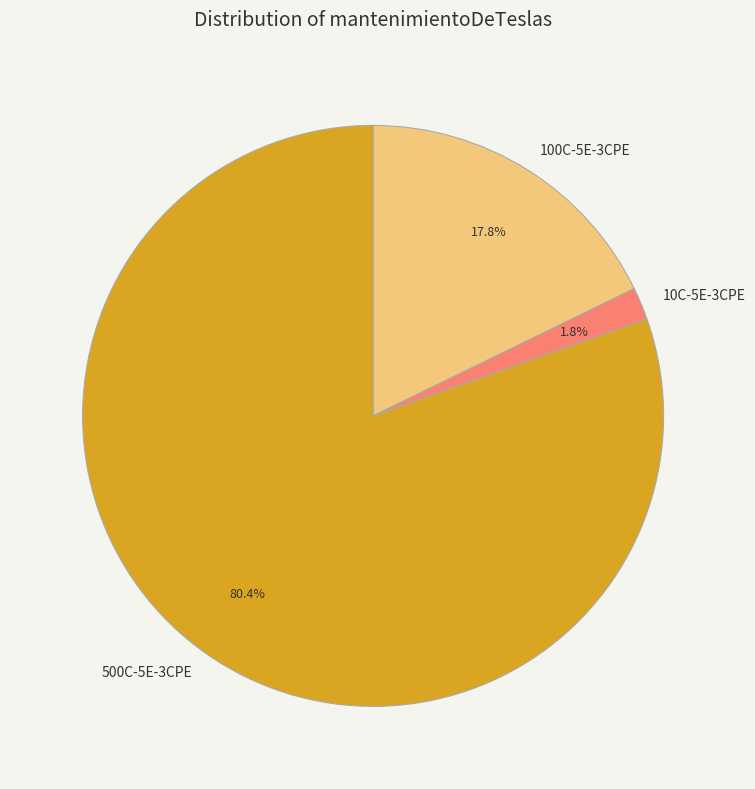

What is the majority slice?

500C-5E-3CPE